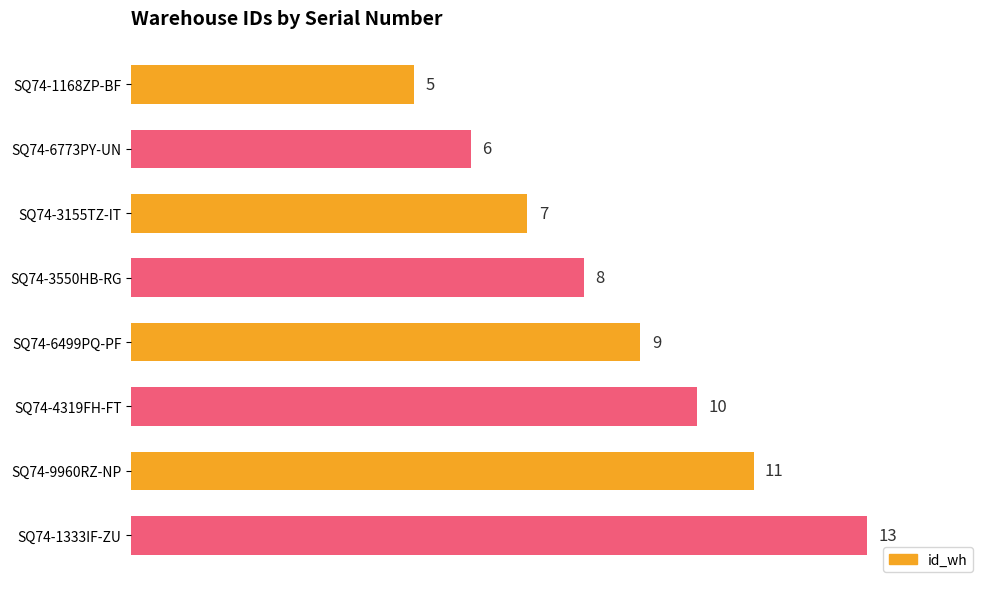

What is the ratio of the value at SQ74-6773PY-UN to the value at SQ74-1333IF-ZU?

0.5